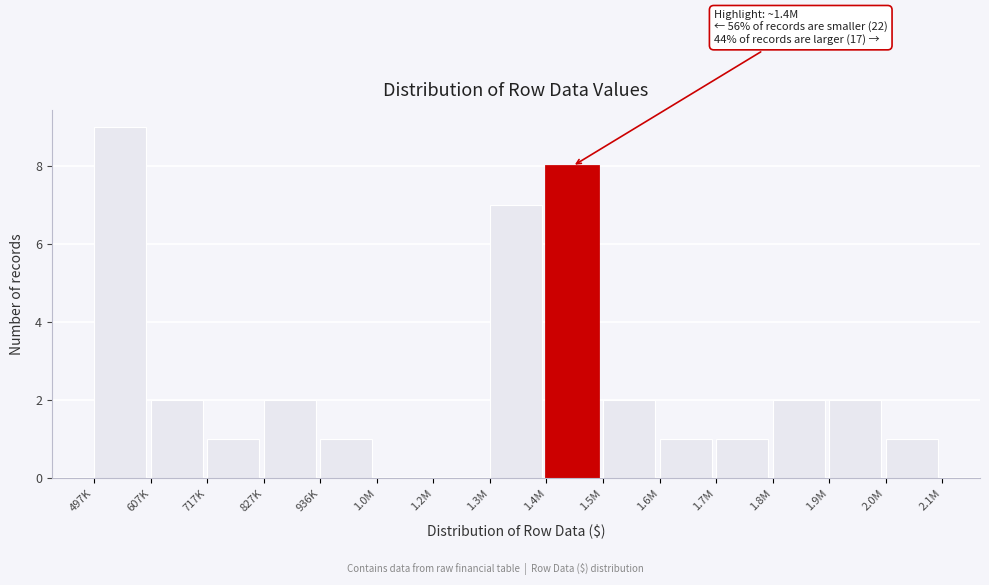

Reading left to right, transcribe all the data shown in this chart.

497K=9	607K=2	717K=1	827K=2	936K=1	1.0M=0	1.2M=0	1.3M=7	1.4M=8	1.5M=2	1.6M=1	1.7M=1	1.8M=2	1.9M=2	2.0M=1